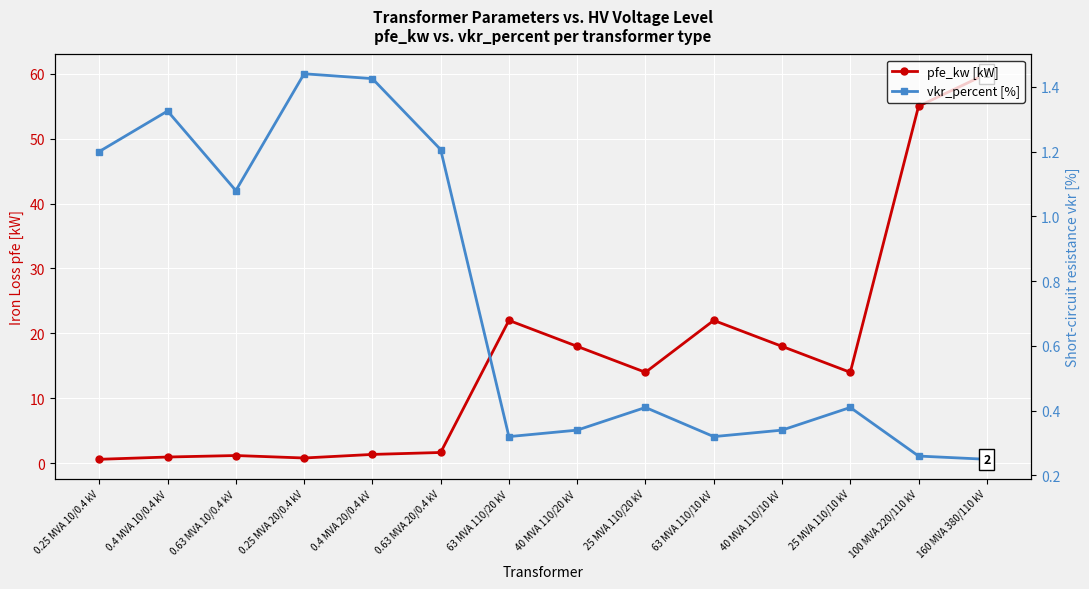

What is the total value across all series at 25 MVA 110/10 kV?

14.4